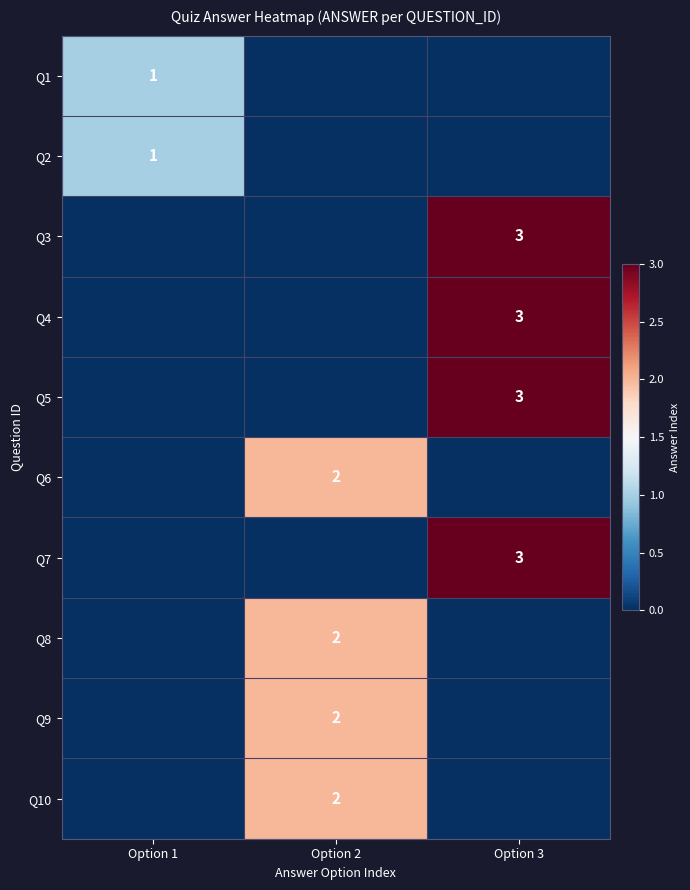

The value of Q5 at Option 3 is 3. True or false?

True